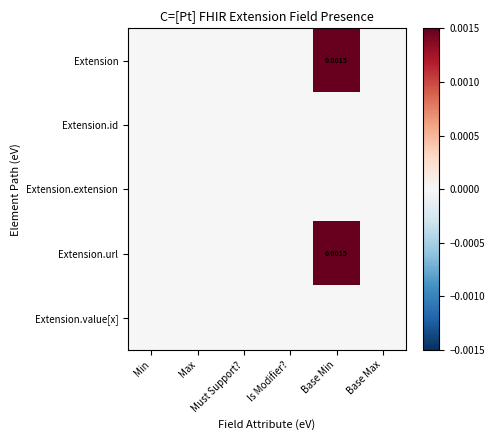

Which series has the largest total across all categories?

Extension